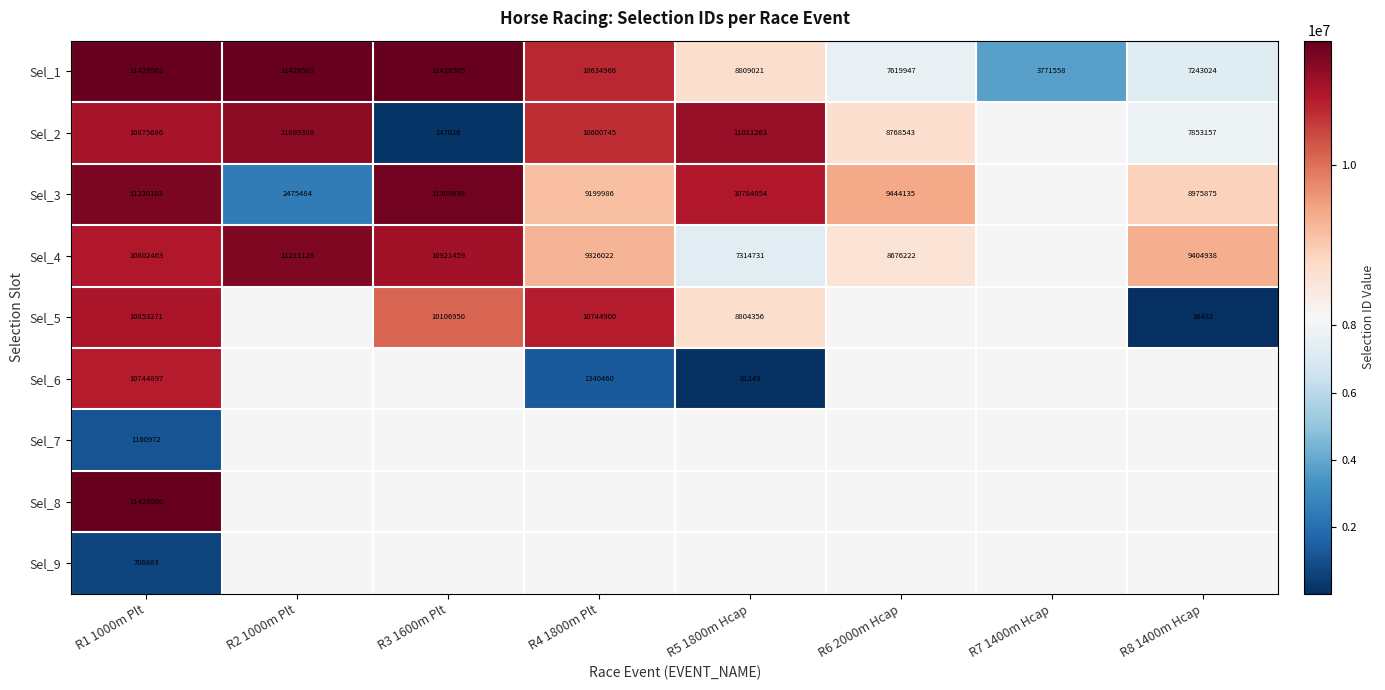

What is the difference between the highest and lowest values at R1 1000m Plt?

10721639